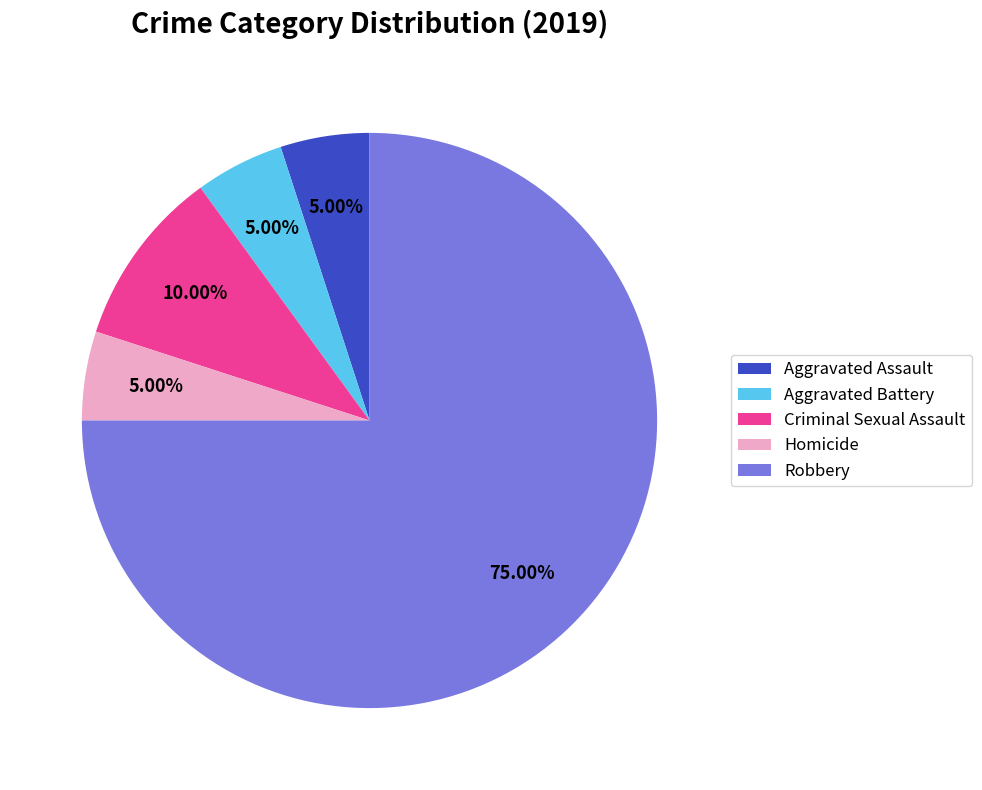

True or false: Criminal Sexual Assault accounts for 16% of the total.

False